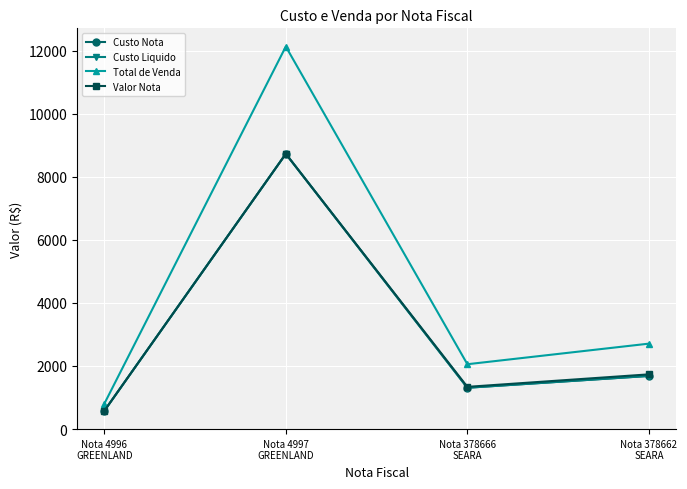

How many data points in Custo Nota are less than 1683?

2